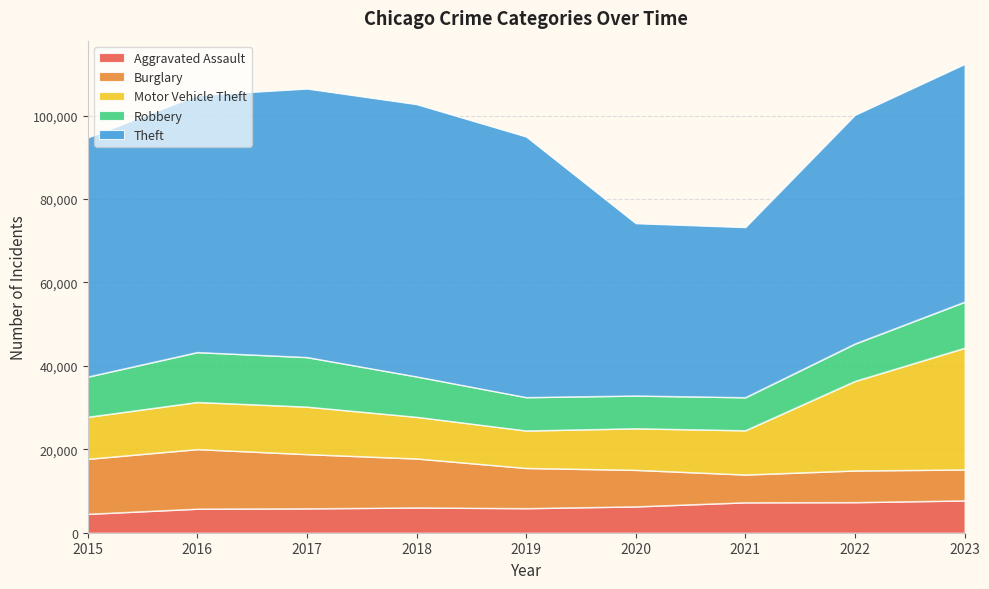

Reading left to right, list all the values displayed in this chart.

Aggravated Assault: 2015=4480	2016=5712	2017=5793	2018=6001	2019=5841	2020=6263	2021=7242	2022=7281	2023=7695
Burglary: 2015=13184	2016=14289	2017=13001	2018=11747	2019=9638	2020=8758	2021=6662	2022=7593	2023=7420
Motor Vehicle Theft: 2015=10068	2016=11286	2017=11380	2018=9985	2019=8977	2020=9959	2021=10603	2022=21452	2023=29154
Robbery: 2015=9638	2016=11960	2017=11880	2018=9681	2019=7995	2020=7855	2021=7918	2022=8965	2023=11044
Theft: 2015=57350	2016=61622	2017=64386	2018=65288	2019=62492	2020=41327	2021=40806	2022=54855	2023=57017